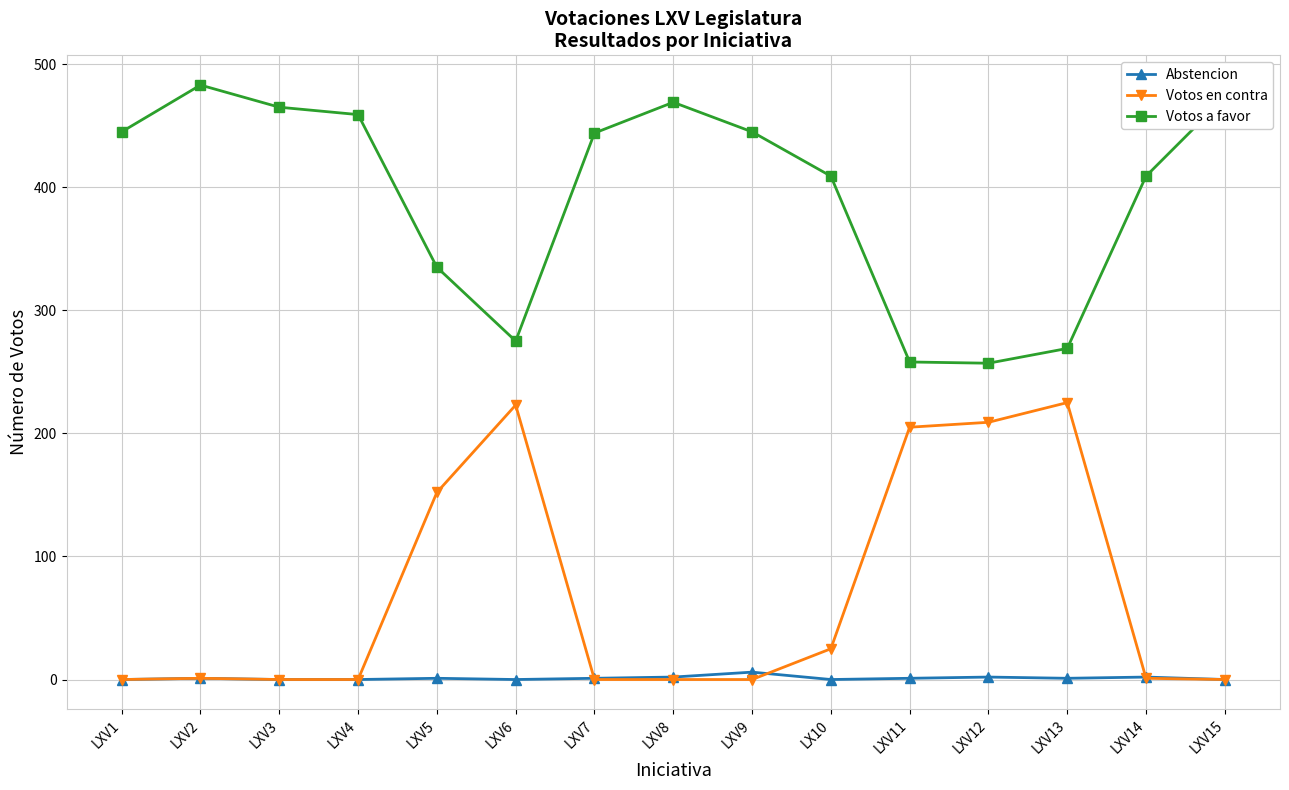

Is the value of Abstencion at LXV4 greater than the value of Votos a favor at LX10?

No